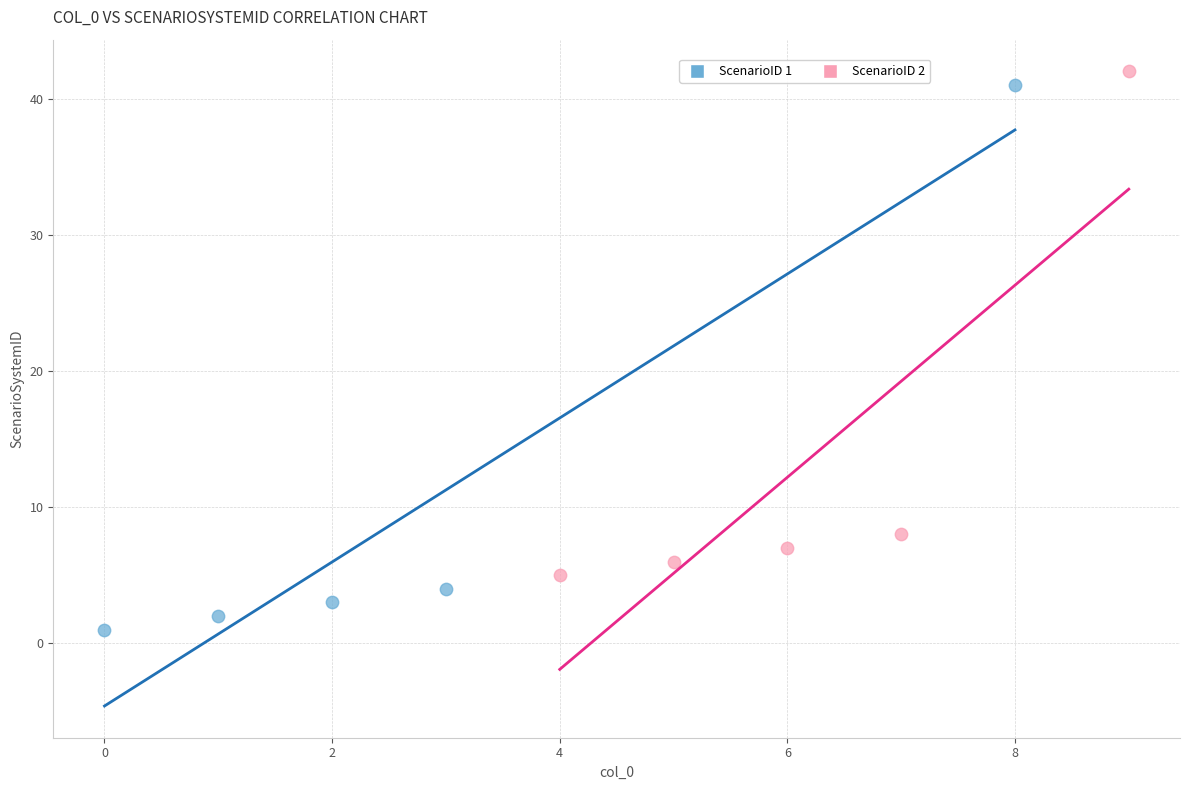

Which series reaches the minimum Y coordinate?

ScenarioID 1